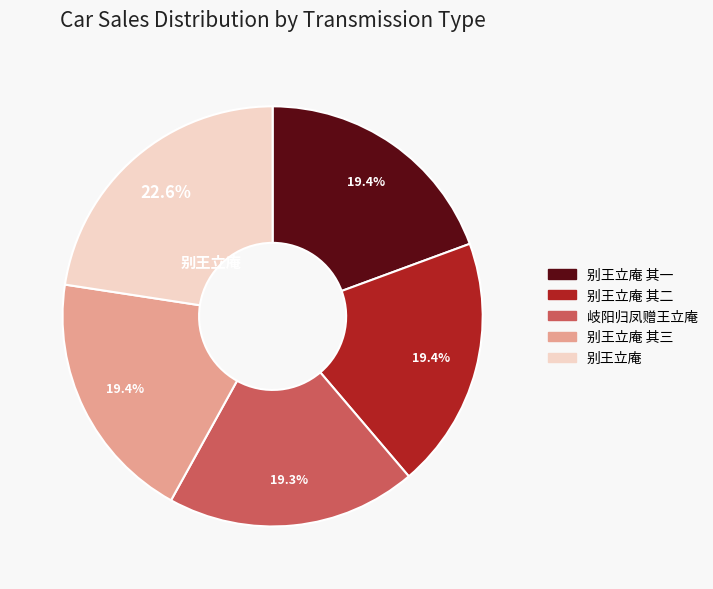

The 别王立庵 其一 slice represents 19% of the pie. True or false?

True